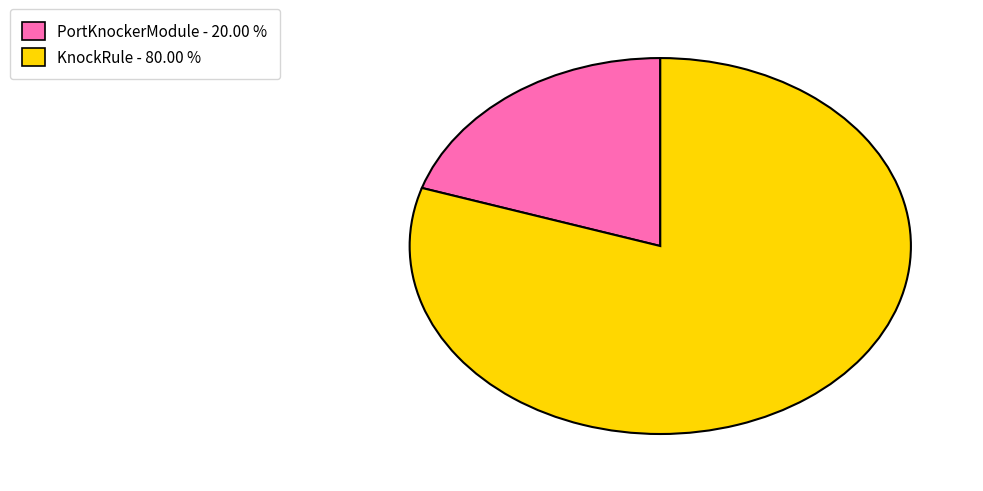

Do PortKnockerModule and KnockRule together represent more than half of the pie?

Yes